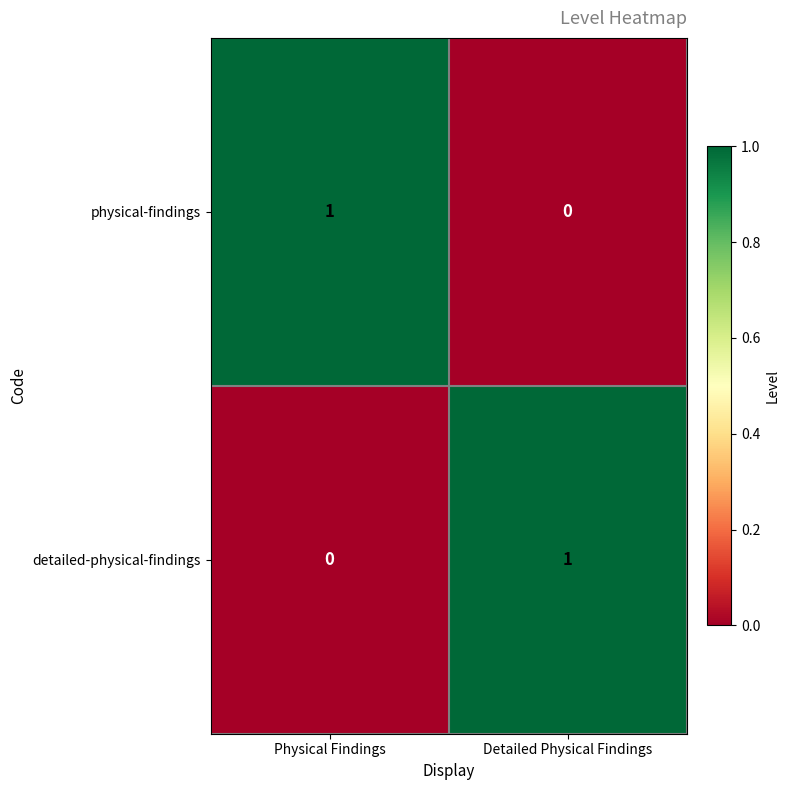

How many data points does each series have?

2